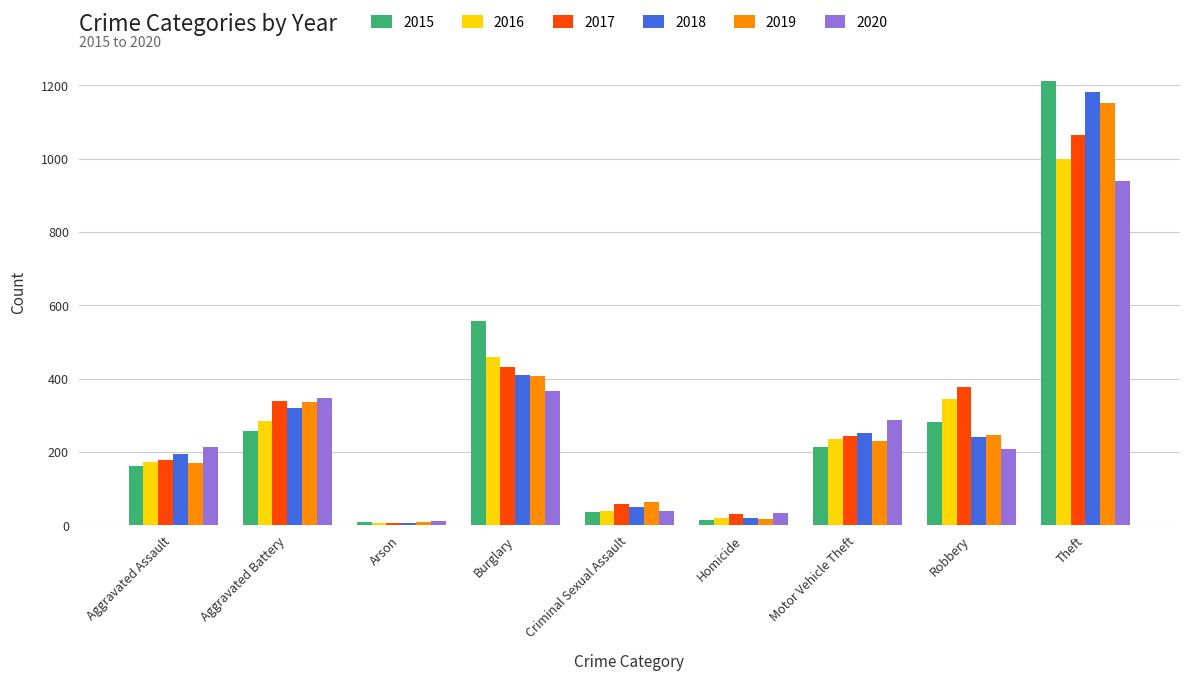

What is the minimum value shown in the chart?

6